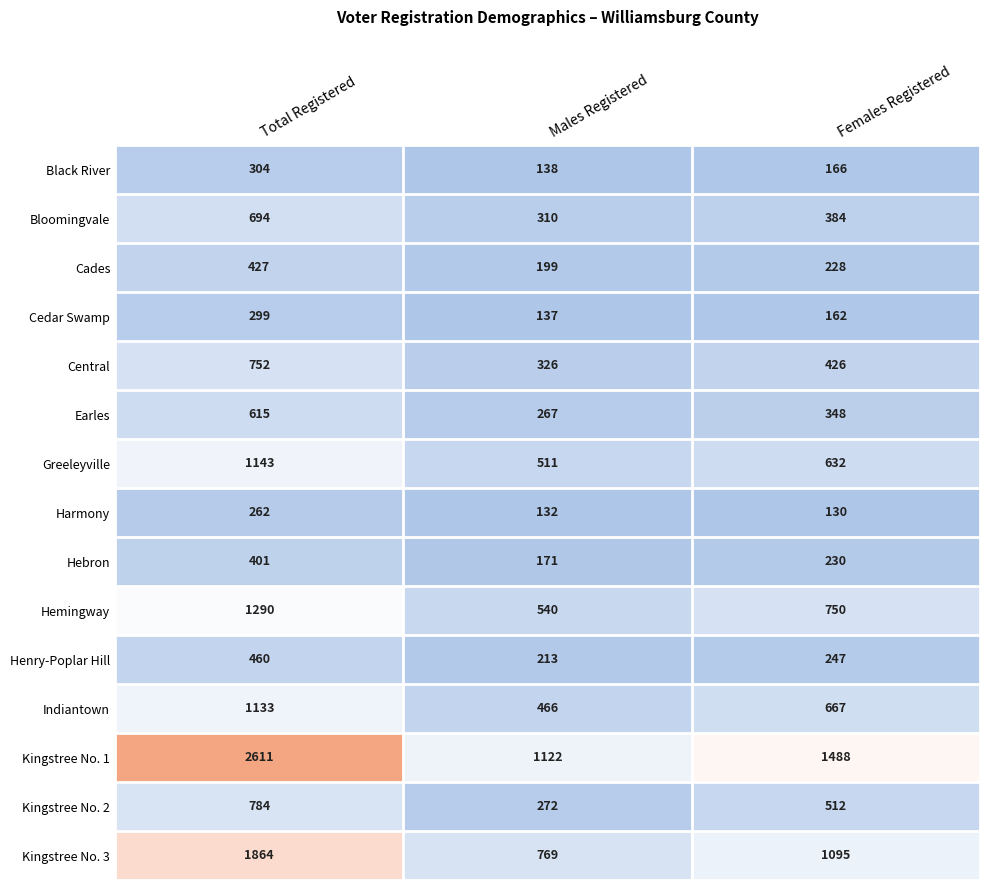

Rank the series at Males Registered from highest to lowest value.

Kingstree No. 1, Kingstree No. 3, Hemingway, Greeleyville, Indiantown, Central, Bloomingvale, Kingstree No. 2, Earles, Henry-Poplar Hill, Cades, Hebron, Black River, Cedar Swamp, Harmony